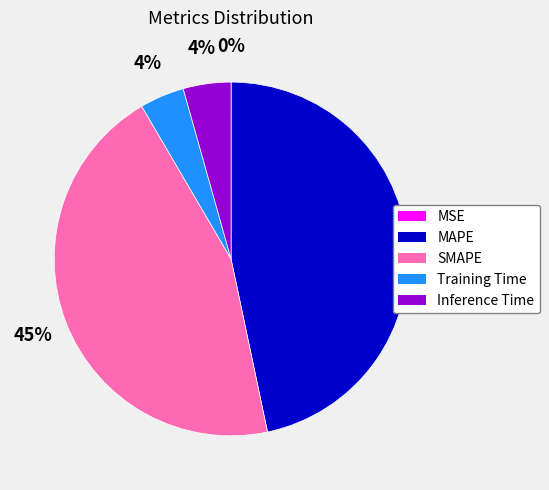

To the nearest percent, what is the combined percentage of Inference Time and MAPE?

51%